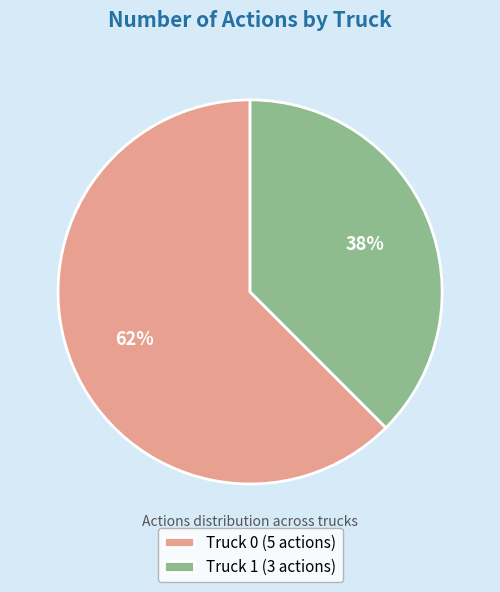

Count the number of slices in the pie.

2